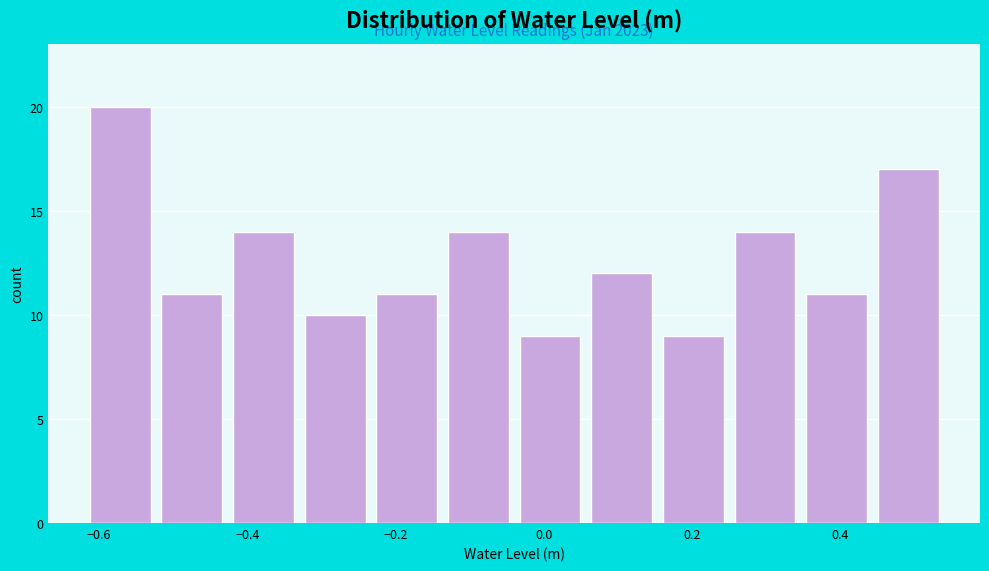

Which range on the x-axis has the tallest bar?

-0.62 to -0.52